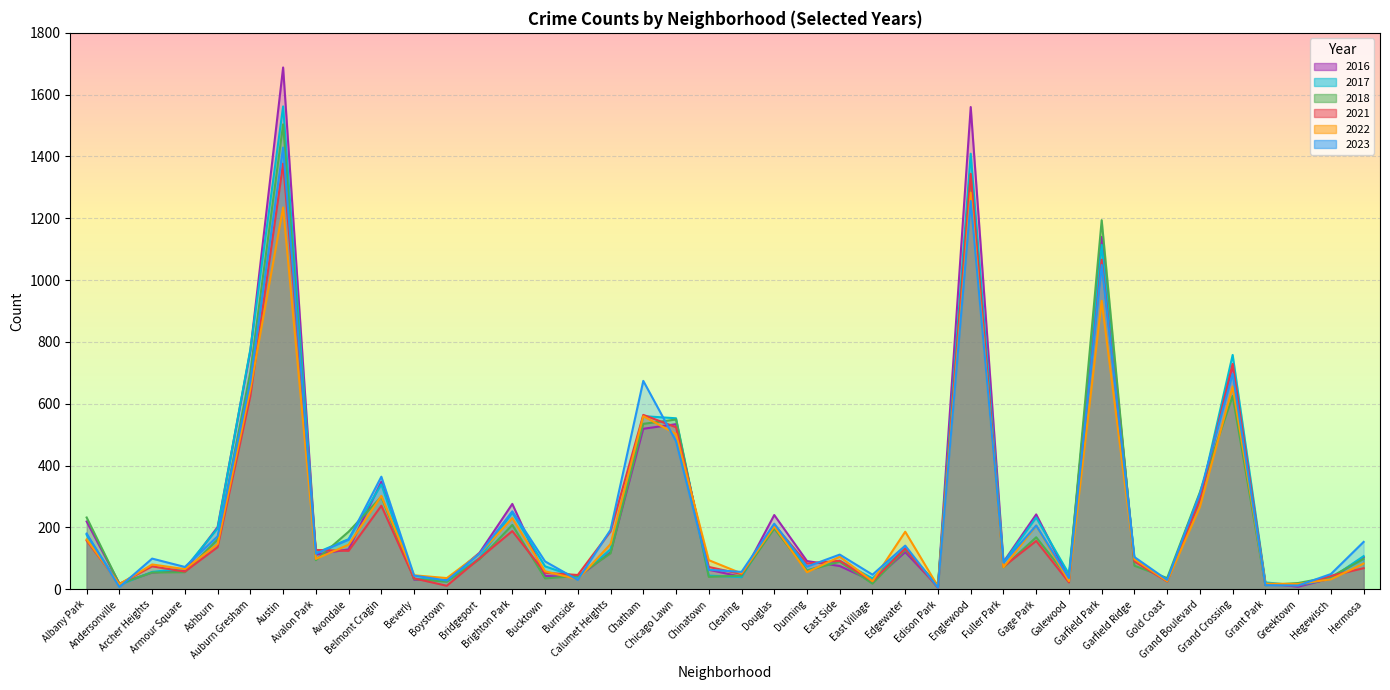

At which label is 2023 closest to 717?

Grand Crossing